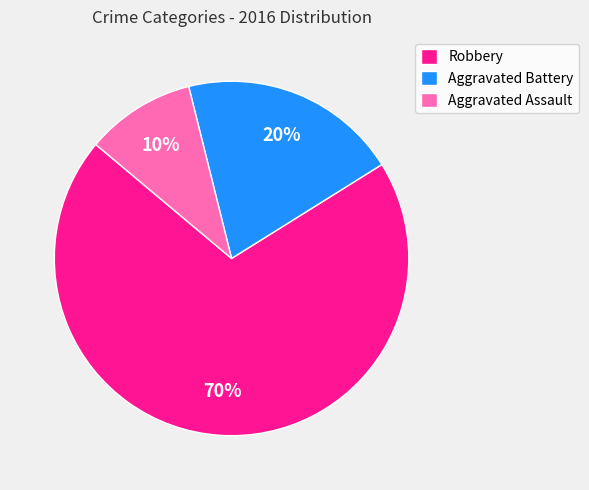

Do Aggravated Assault and Robbery together represent more than half of the pie?

Yes